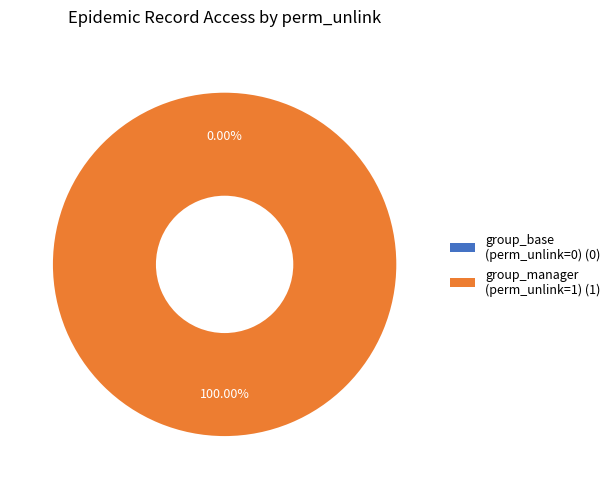

Rank the categories by value from lowest to highest.

access_epidemic_record_group_base, access_epidemic_record_group_manager